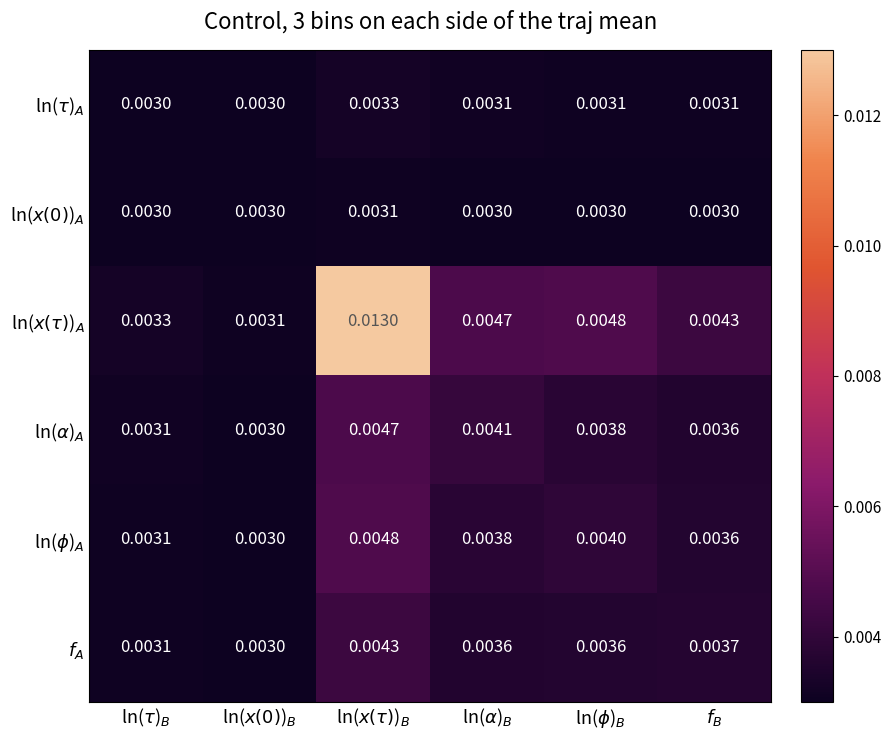

How many series are shown in this chart?

6